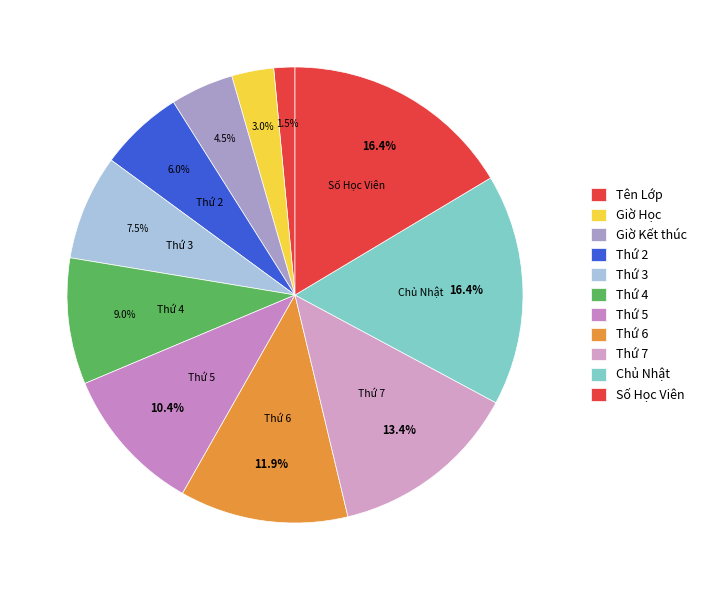

How many segments does this pie chart have?

11